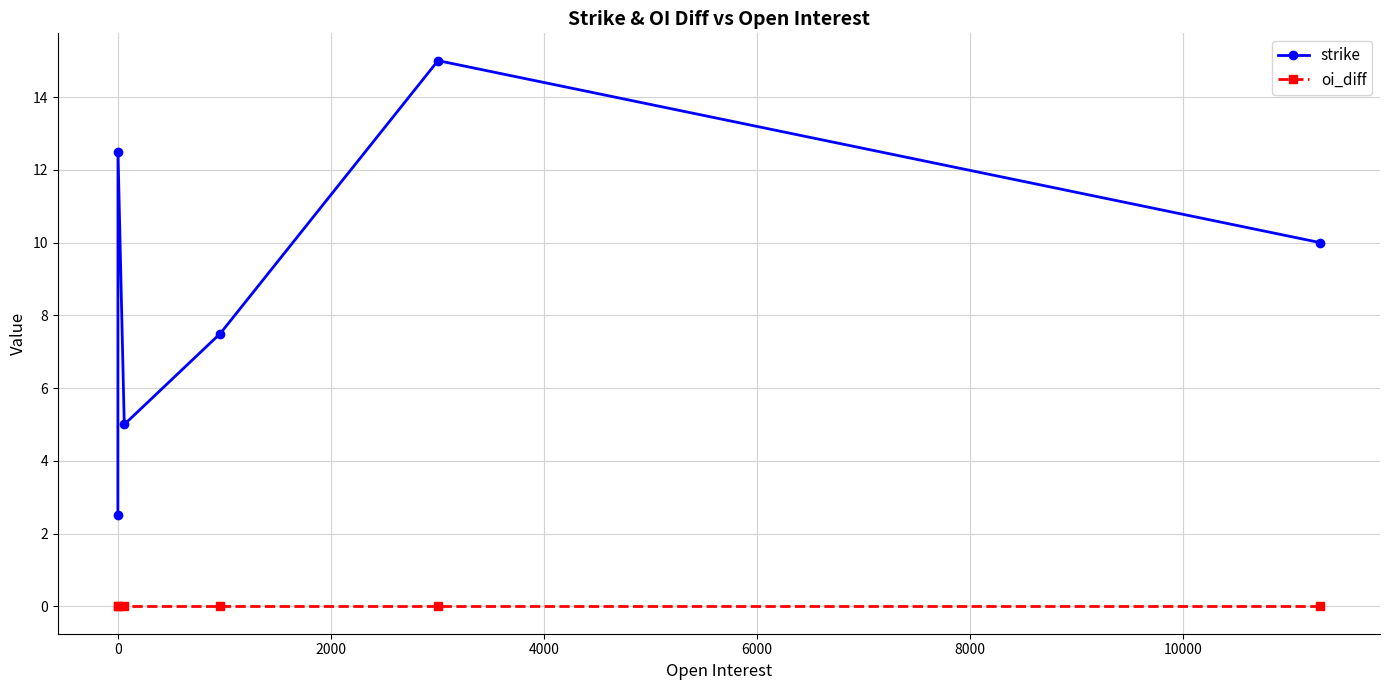

What is the difference between the second highest and minimum values in the strike series?

10.0